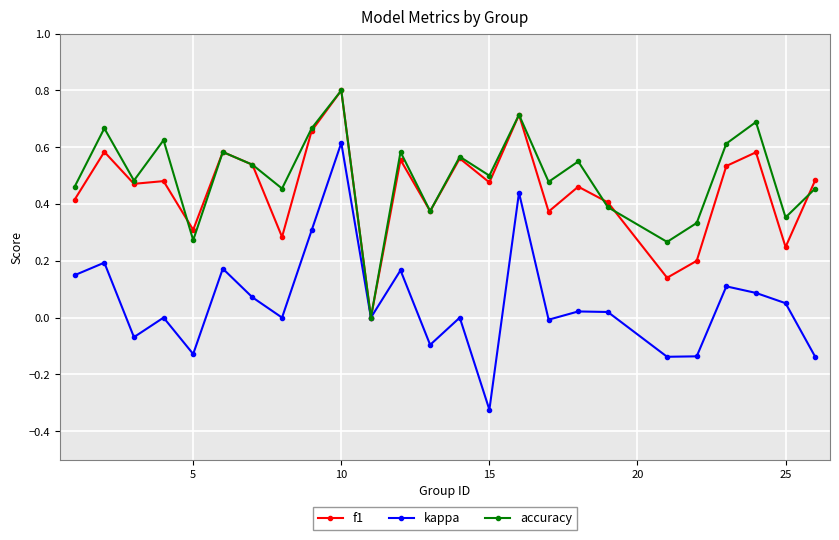

What is the greatest value displayed?

0.8